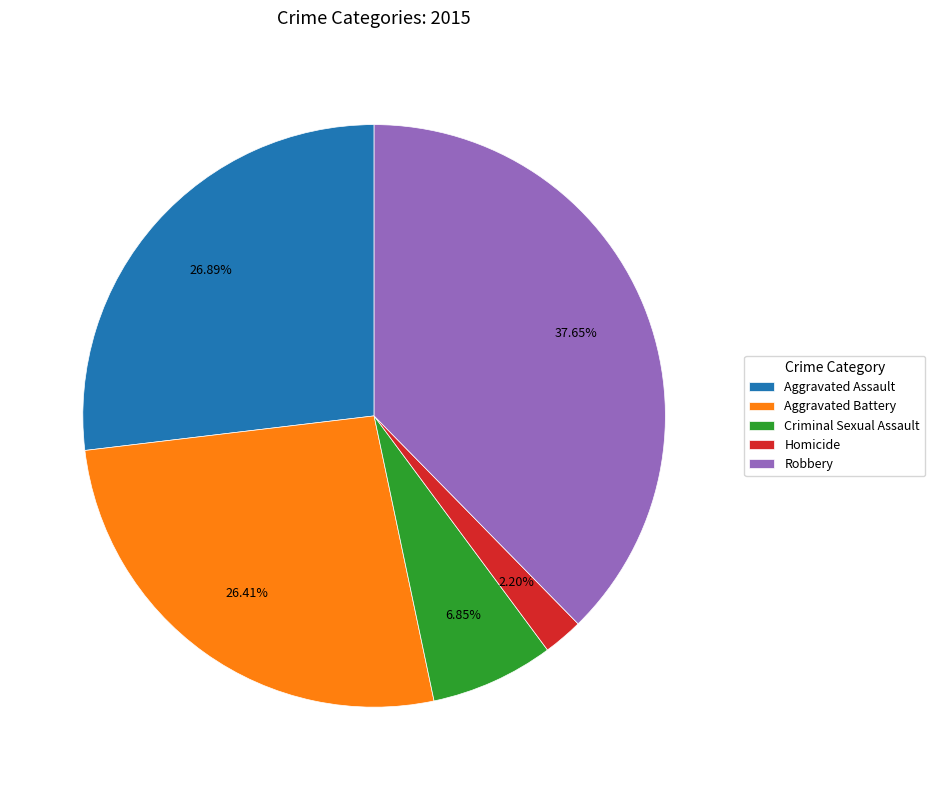

Combined, what portion of the pie is Homicide and Robbery?

39.9%